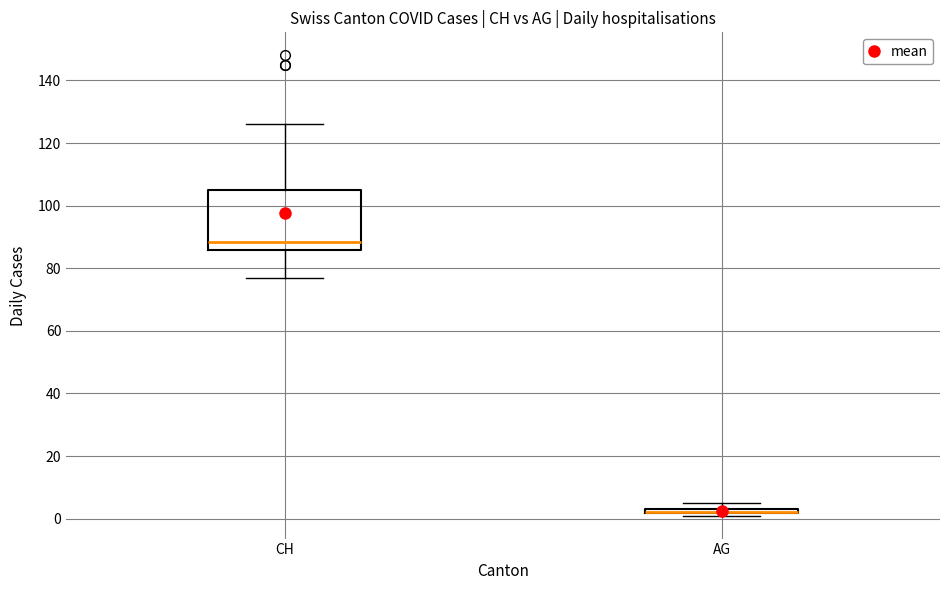

Which box is the tallest, from its lower edge to its upper edge?

CH